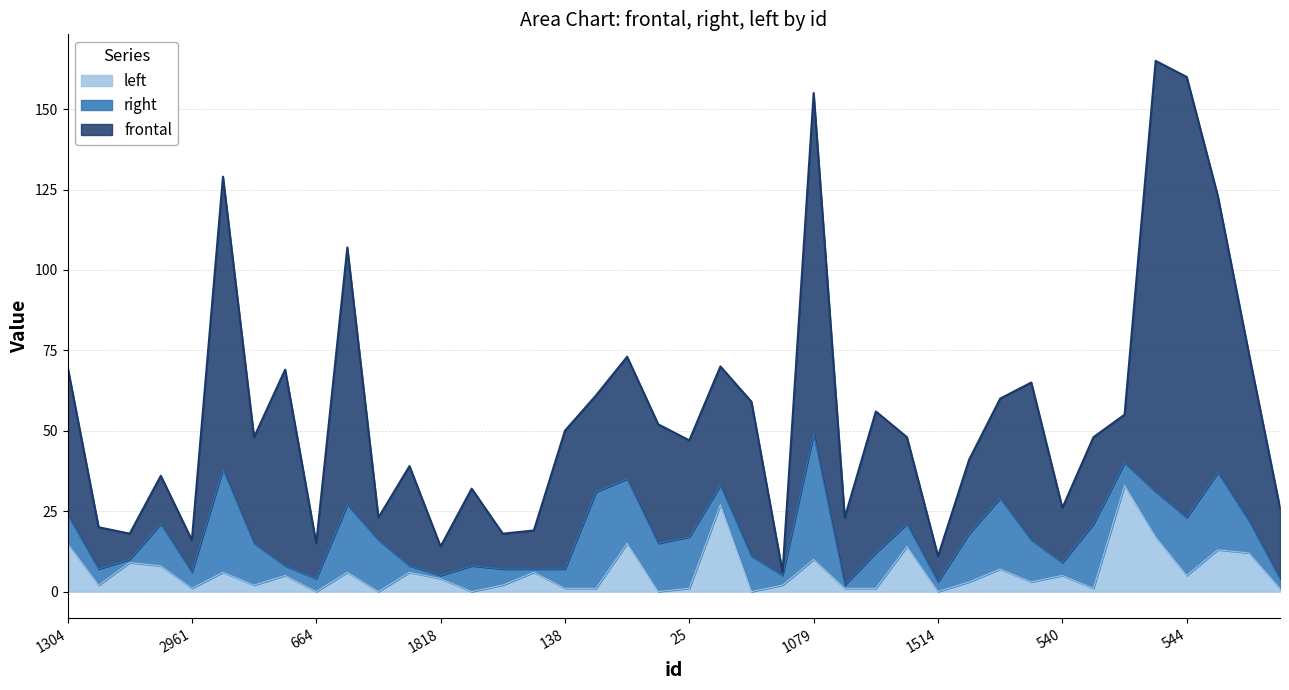

True or false: right and frontal intersect in this chart.

True